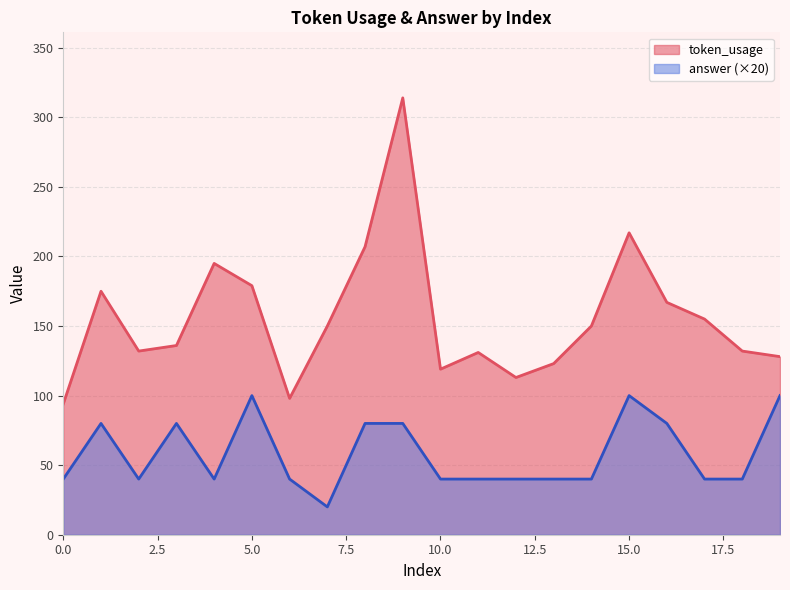

Rank the series by their maximum value, from lowest to highest.

answer (×20), token_usage